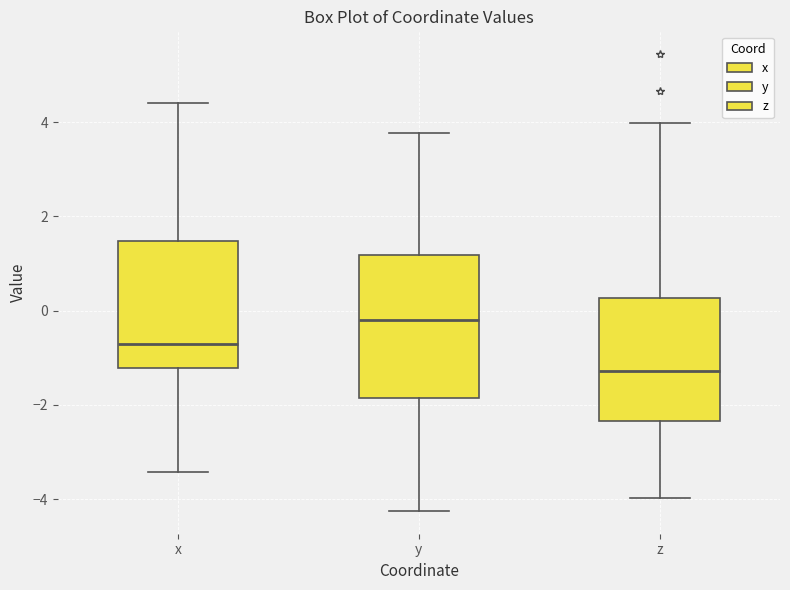

Reading left to right, read every box against the y-axis: the position of its median line, the range the box covers, and the ends of its whiskers. The values are not printed on the chart, so give them approximately, as read against the axis.

x: median -0.8, box -1.2 to 1.4, whiskers -3.4 to 4.4
y: median -0.2, box -1.8 to 1.2, whiskers -4.2 to 3.8
z: median -1.2, box -2.4 to 0.2, whiskers -4.0 to 4.0